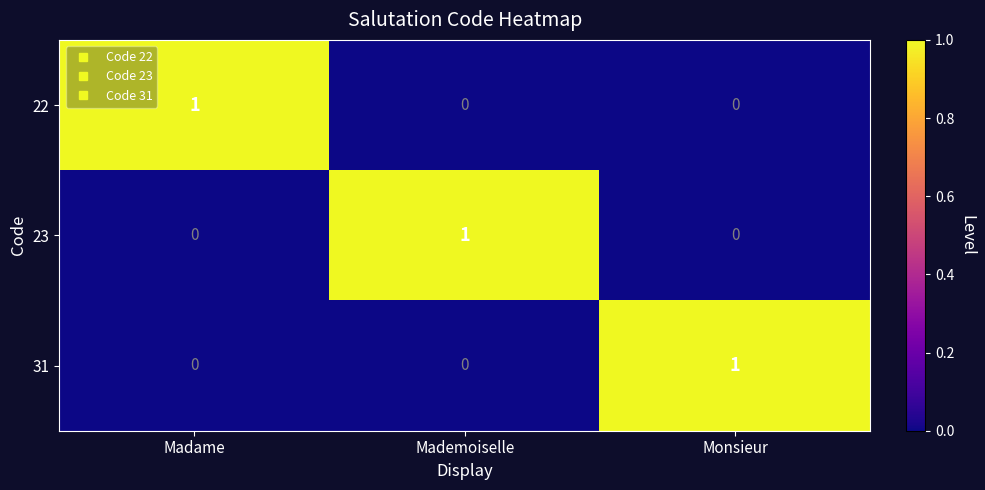

Which category has the highest value in the 31 series?

Monsieur